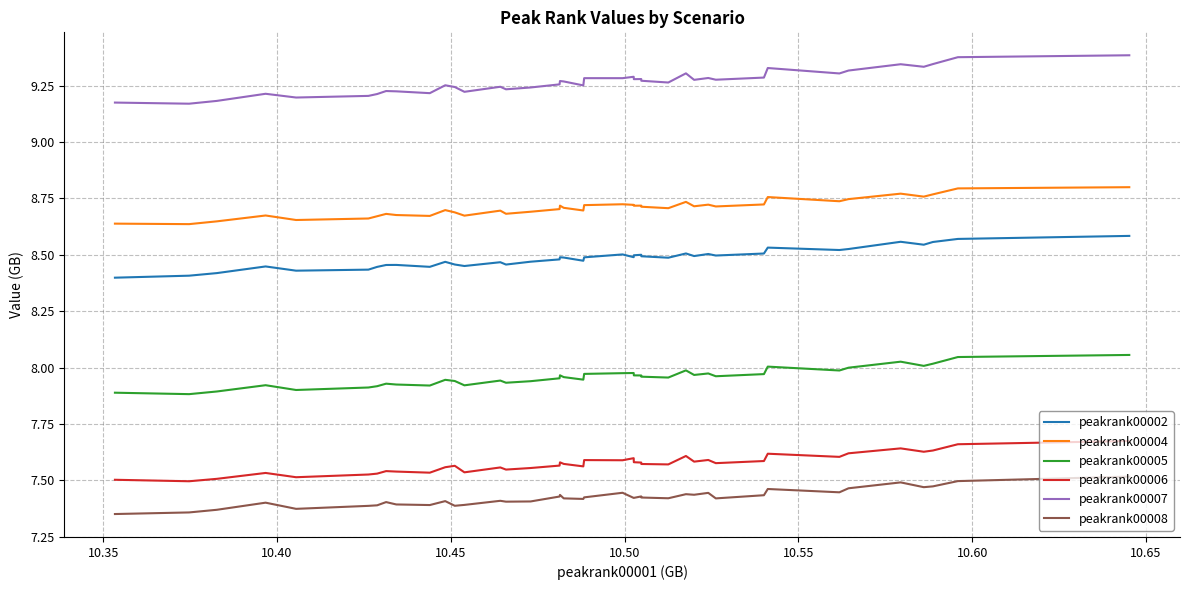

Which series has the widest spread of values?

peakrank00007